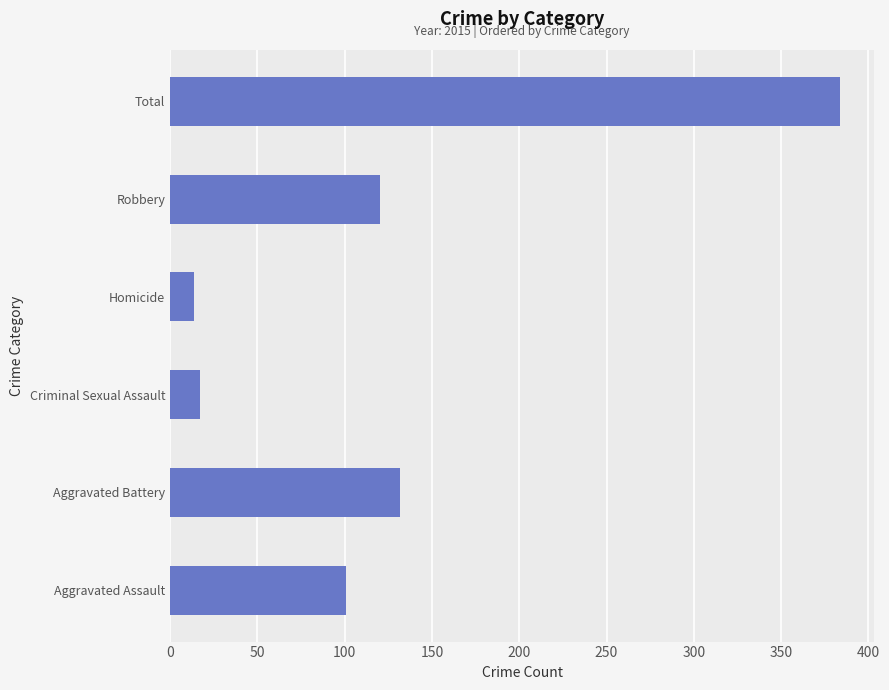

How many data points does each series have?

6